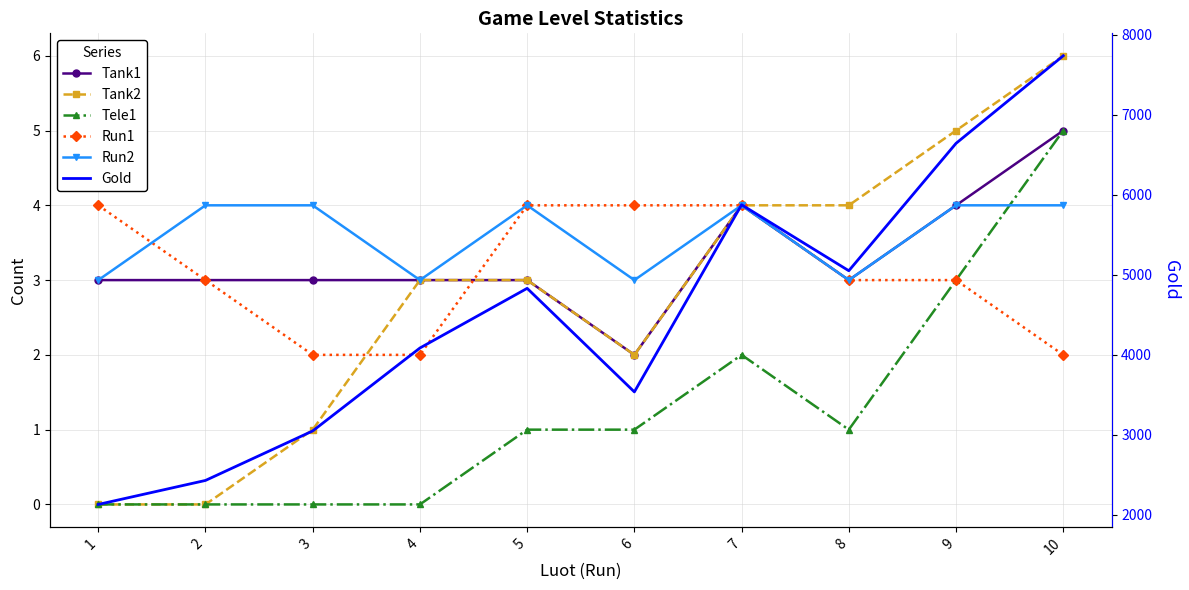

In Tele1, how many points are higher than both neighbors (excluding endpoints)?

1